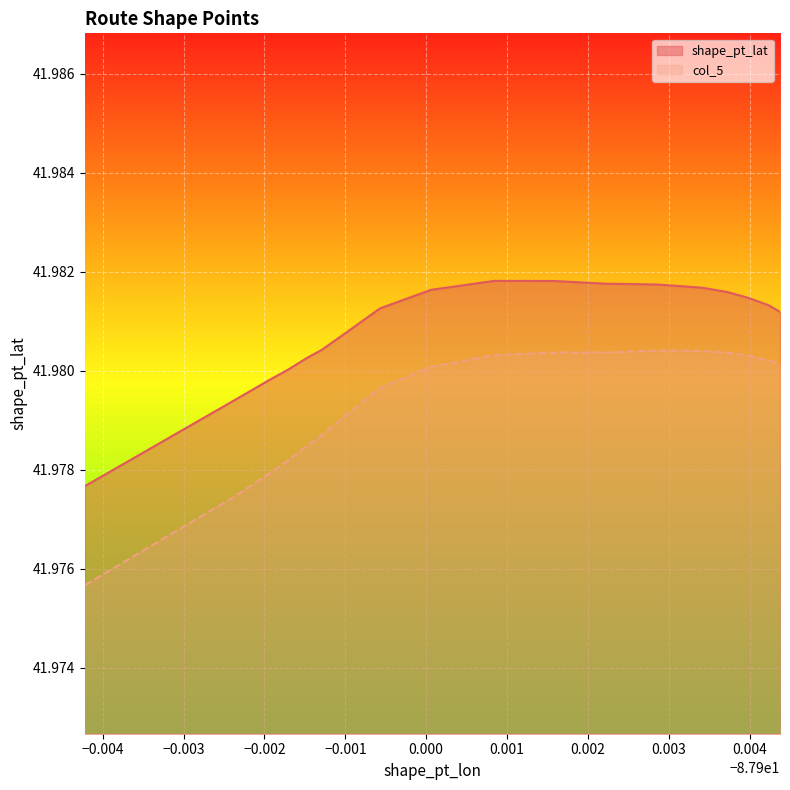

True or false: col_5 has more than 0 points higher than both neighbors.

True